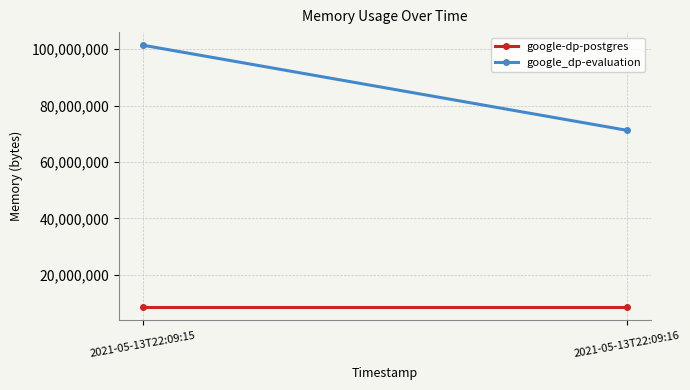

Which series has the widest spread of values?

google_dp-evaluation